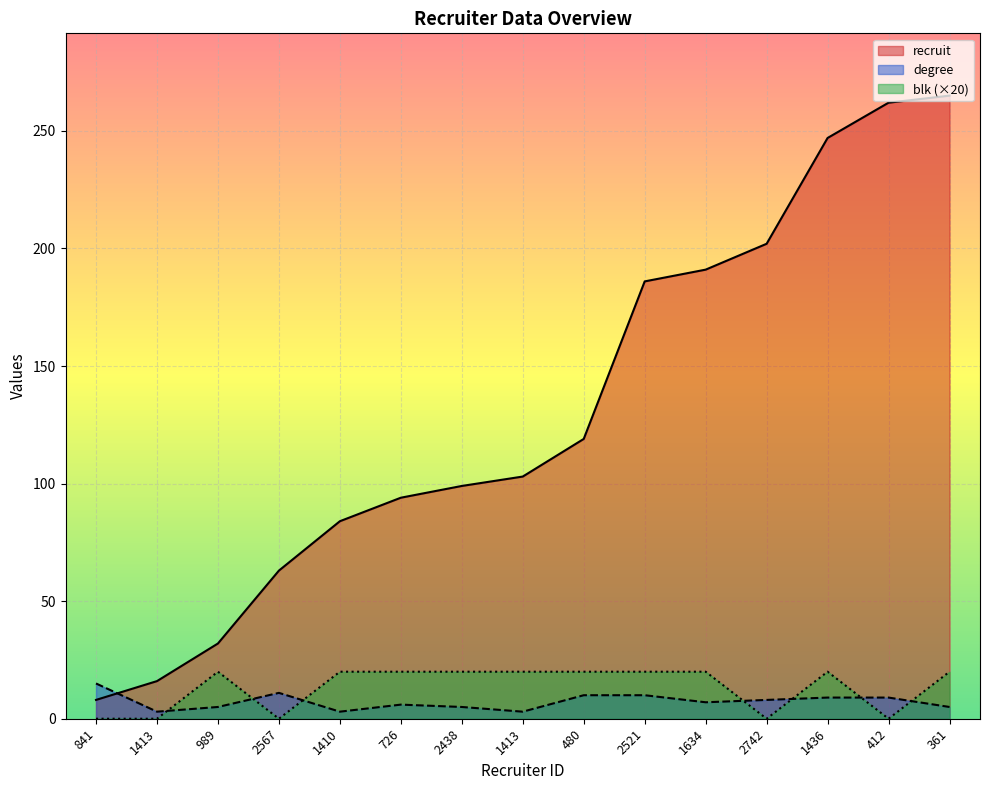

At which label does recruit first exceed 103?

480